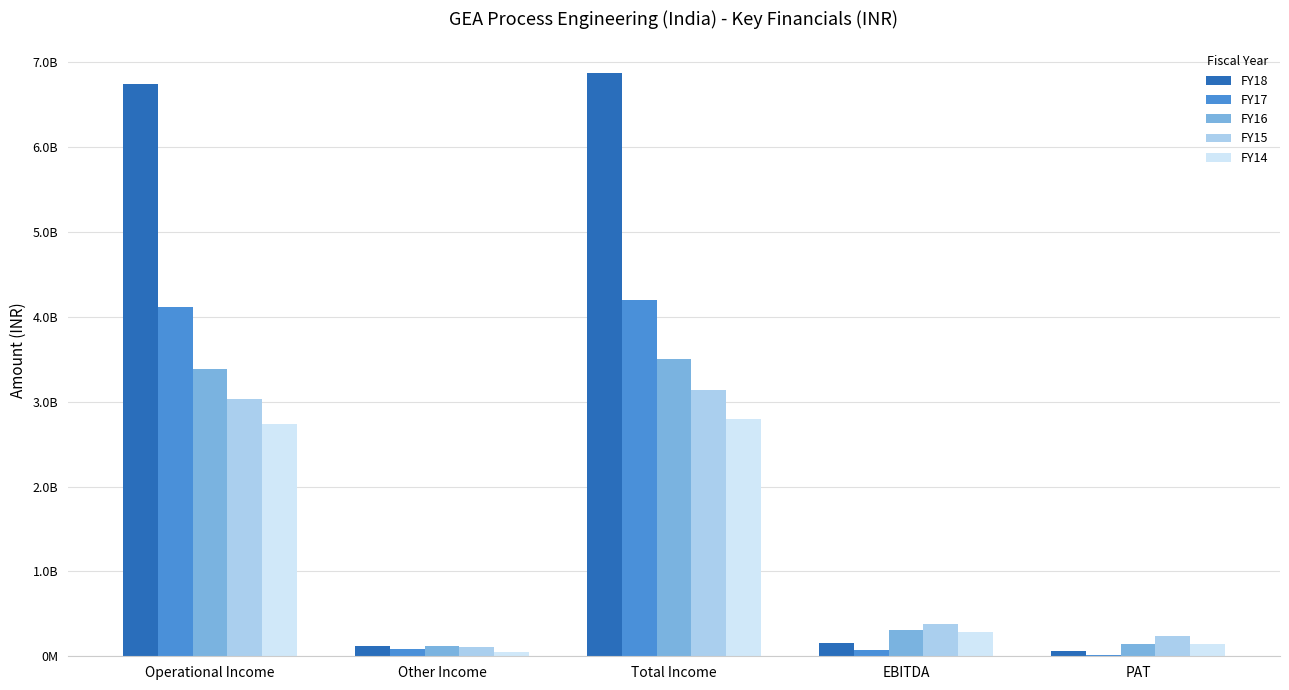

True or false: FY15 has a value of 241657528 at PAT.

True